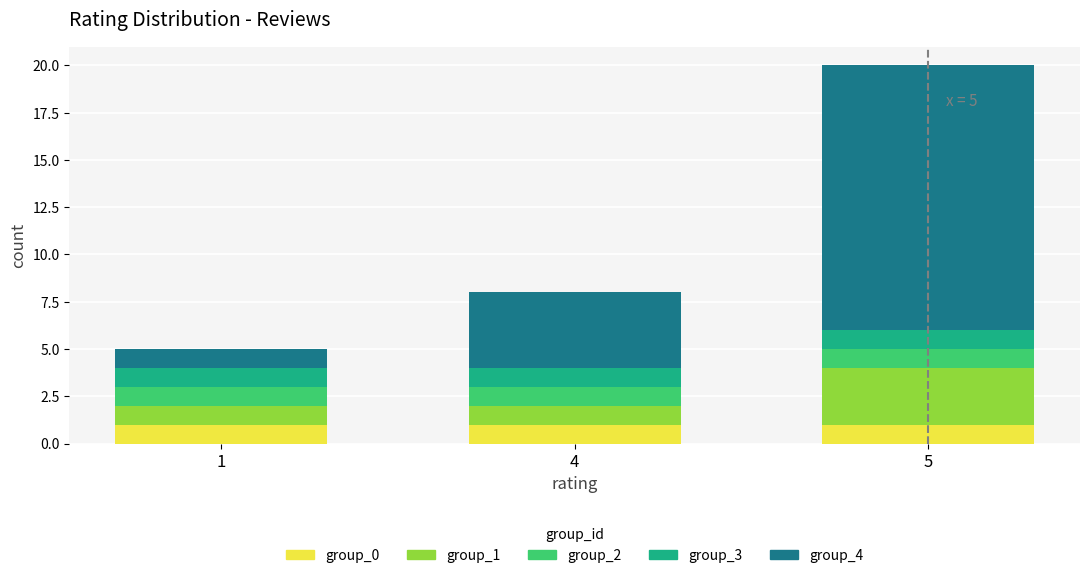

Reading left to right, list the values for the group_0 series.

1	1	1